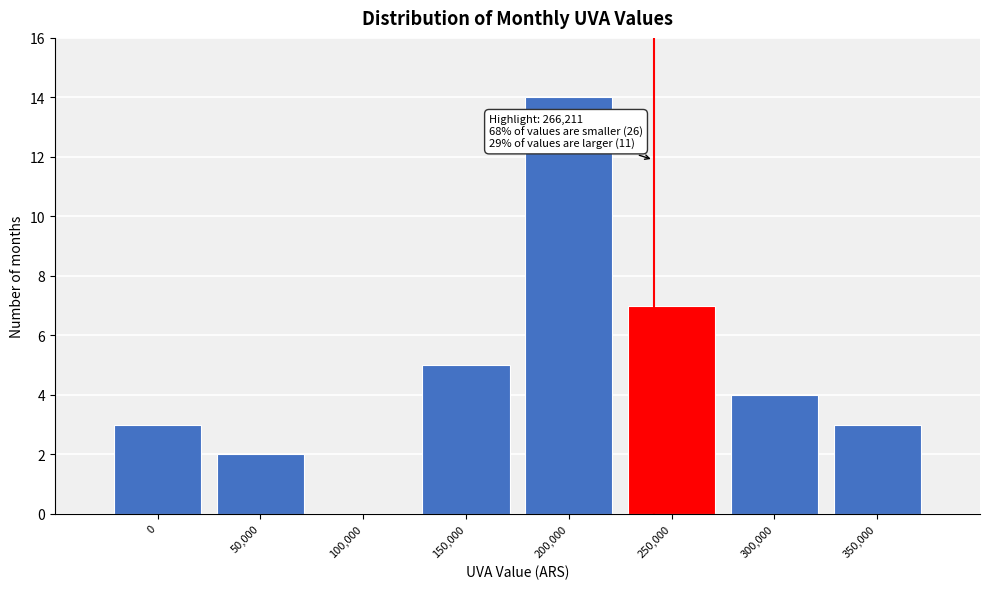

Reading left to right, extract all data points from this chart.

0=3	50,000=2	100,000=0	150,000=5	200,000=14	250,000=7	300,000=4	350,000=3